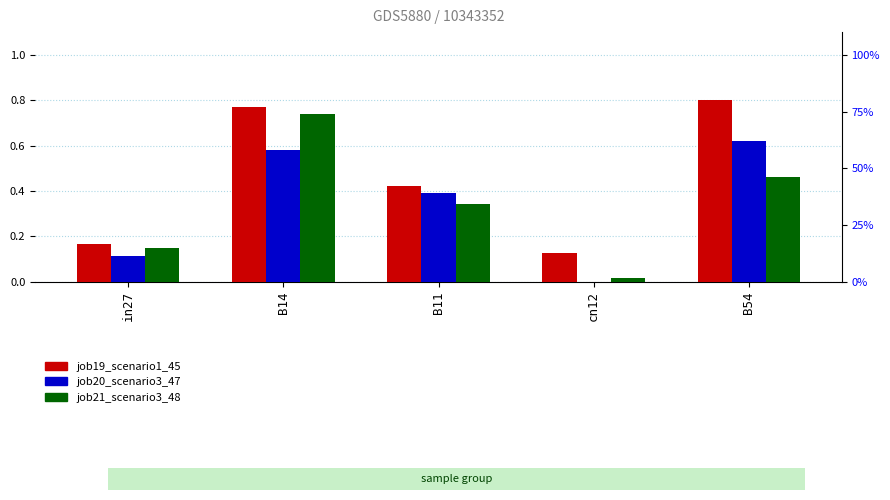

At B54, list the series in order from largest to smallest.

job19_scenario1_45, job20_scenario3_47, job21_scenario3_48